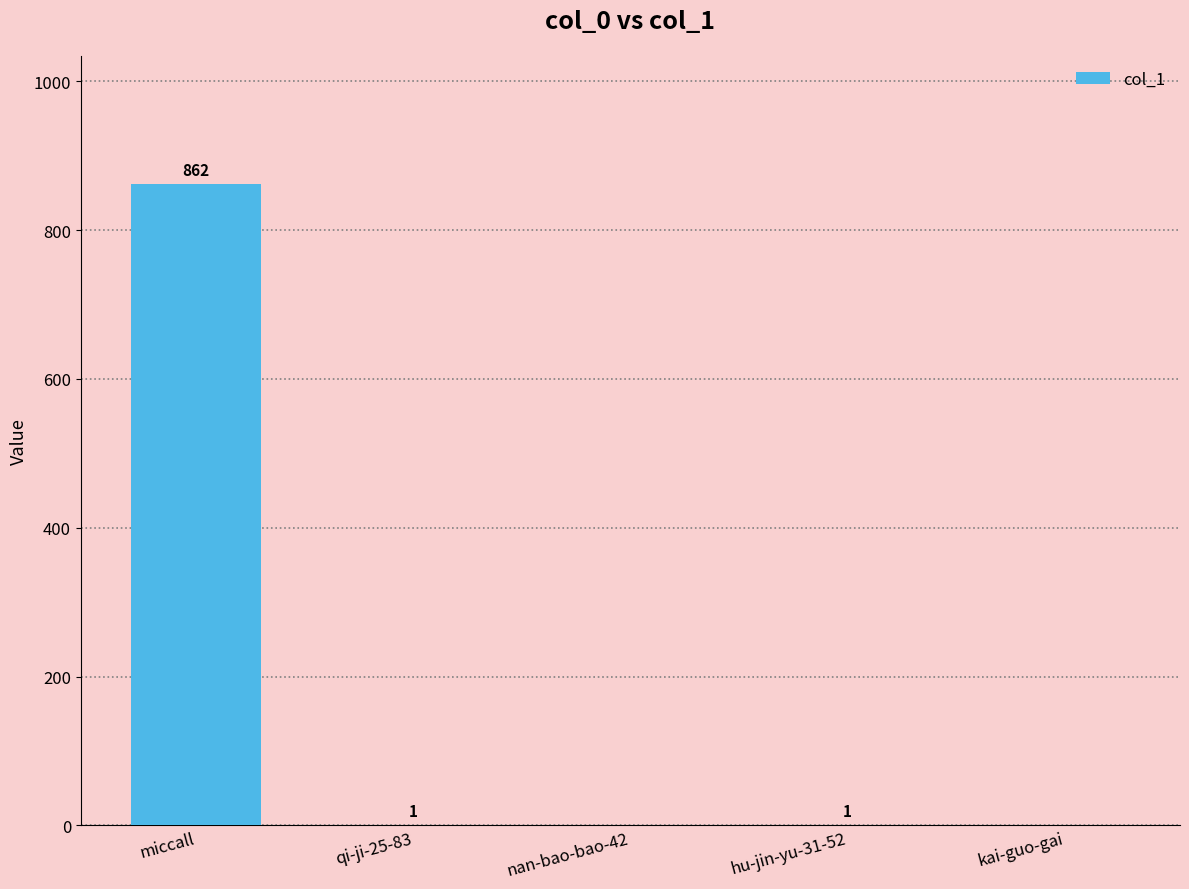

At which category does the chart reach its peak across all series?

miccall